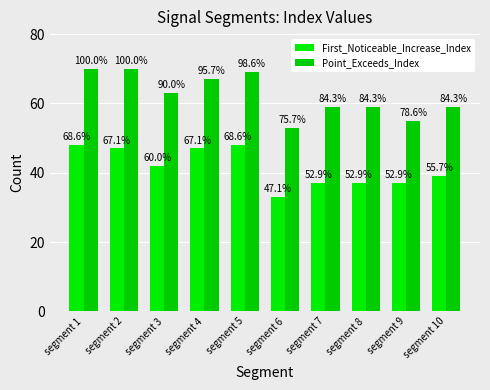

Are the bars horizontal?

No